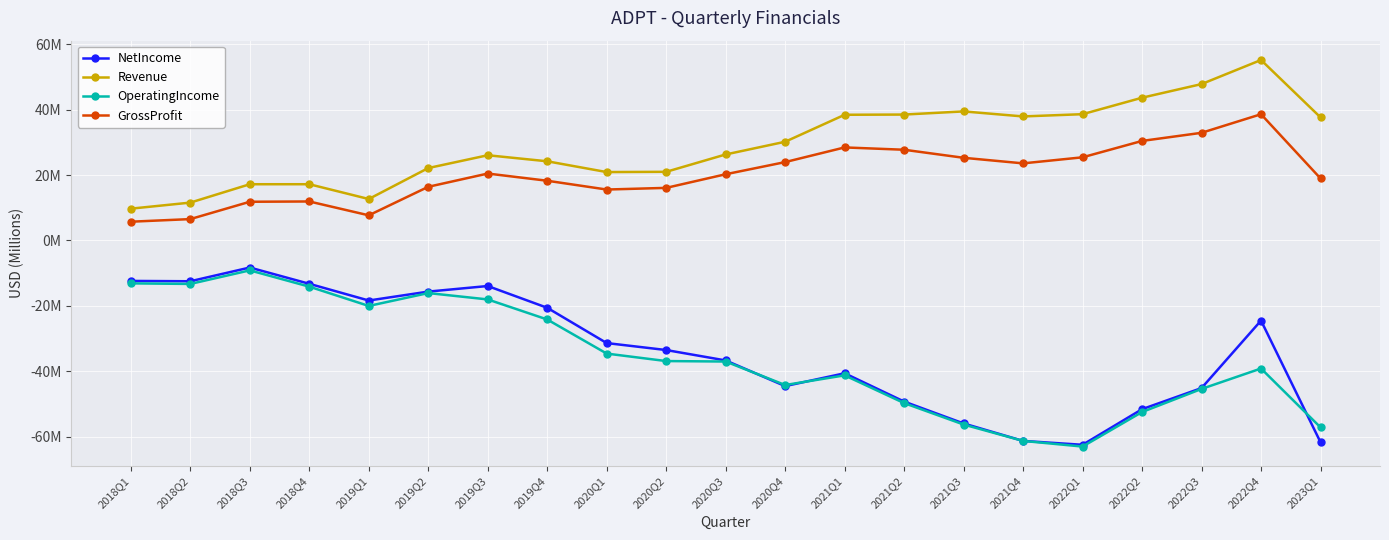

True or false: GrossProfit and NetIncome cross at least once.

False